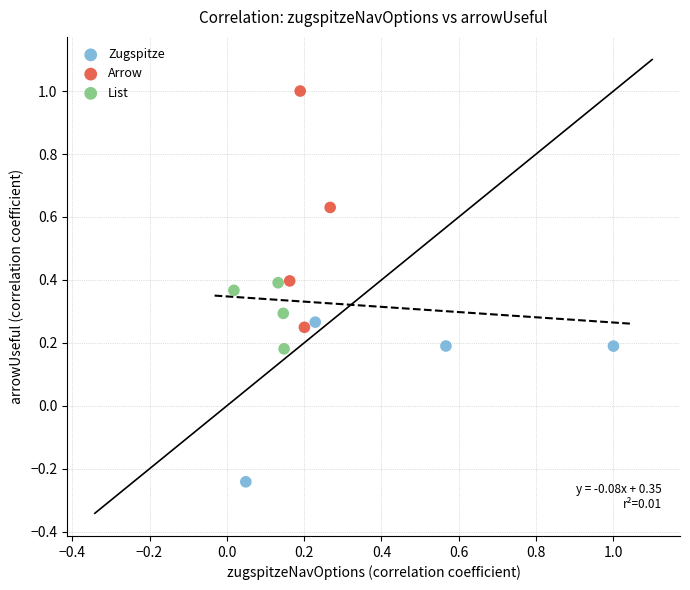

Which series has the largest Y range (max minus min)?

Arrow